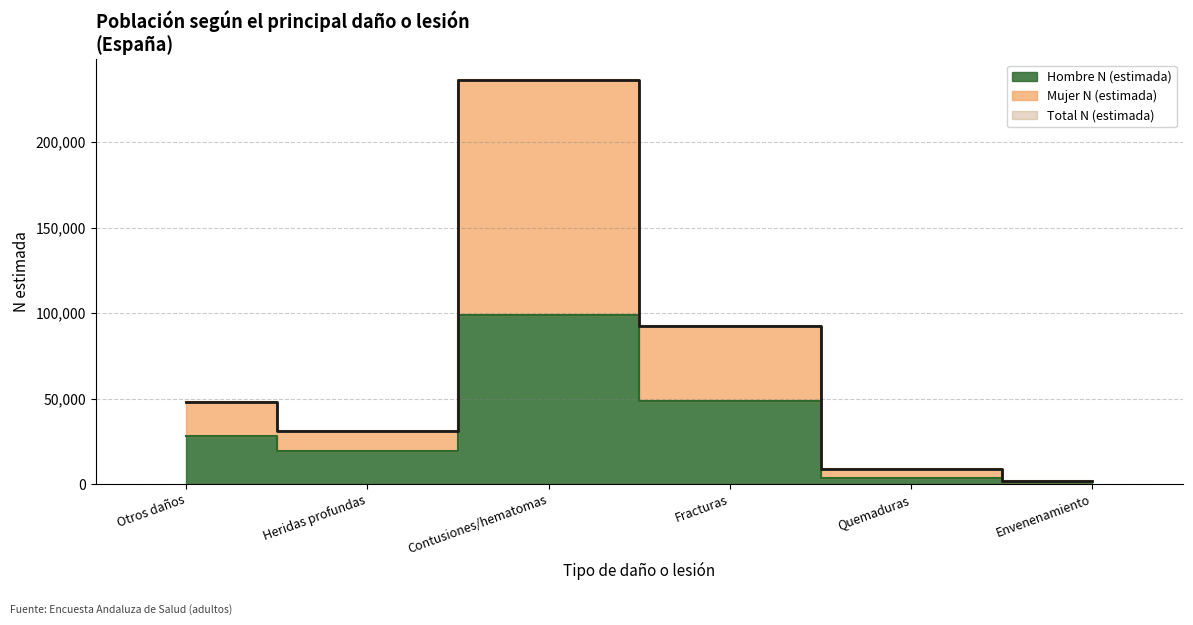

Reading left to right, extract all data points from this chart.

Hombre N (estimada): Otros daños=28182	Heridas profundas=19487	Contusiones/hematomas=98632	Fracturas=48482	Quemaduras=3373	Envenenamiento=1412
Mujer N (estimada): Otros daños=48062	Heridas profundas=31105	Contusiones/hematomas=236505	Fracturas=92651	Quemaduras=9010	Envenenamiento=2022
Total N (estimada): Otros daños=48062	Heridas profundas=31104	Contusiones/hematomas=236504	Fracturas=92651	Quemaduras=9010	Envenenamiento=2021